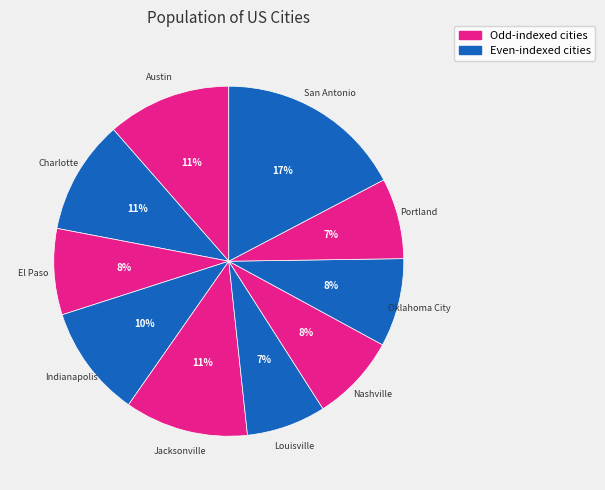

To the nearest percent, what portion does Indianapolis represent?

10%